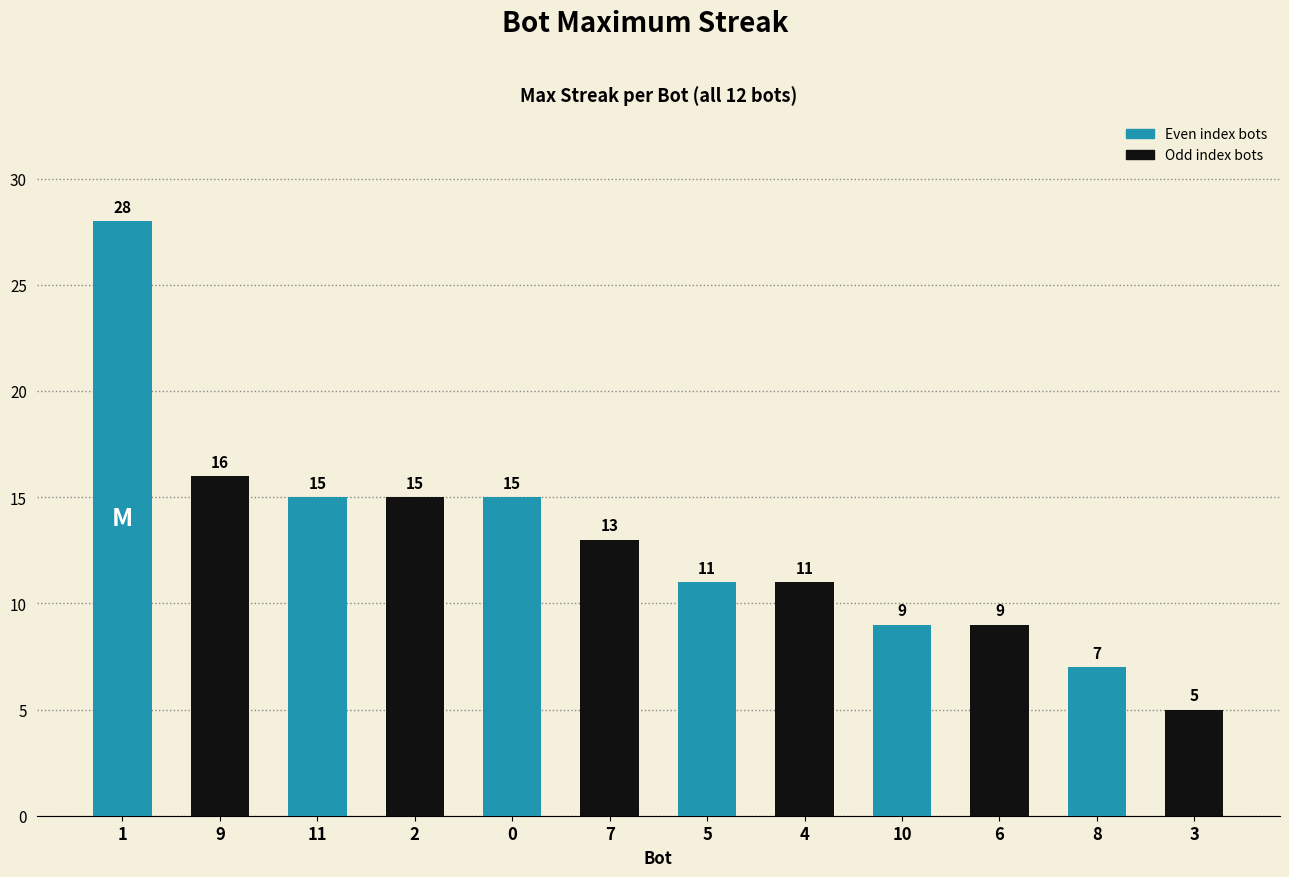

What position from the left is 11?

3